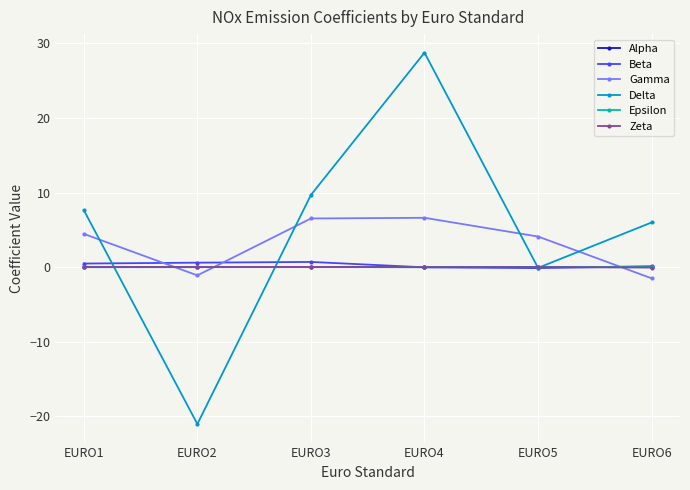

How many interior local peaks does the Delta series have?

1